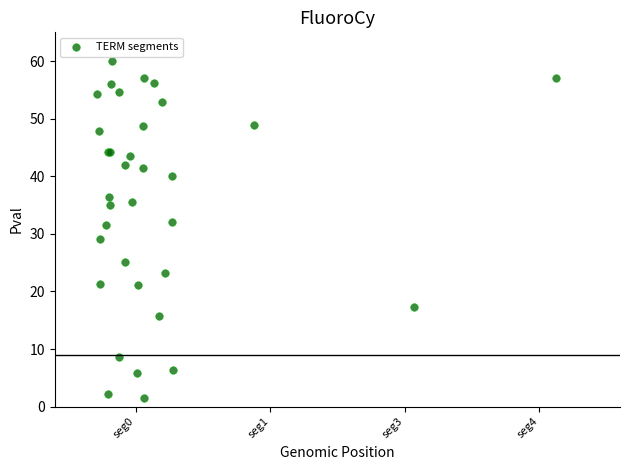

What Y value in the scatter plot is closest to 30?

29.2